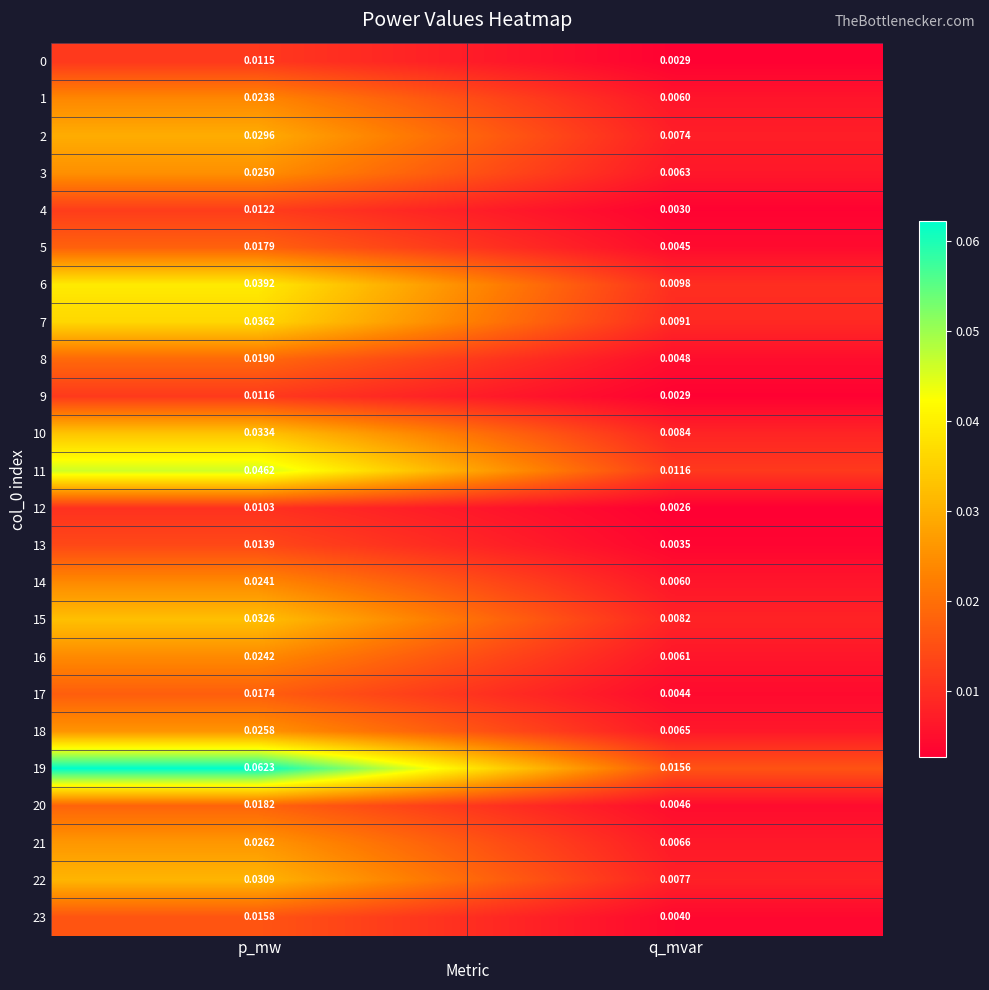

List the labels in order of 6 value, largest first.

p_mw, q_mvar